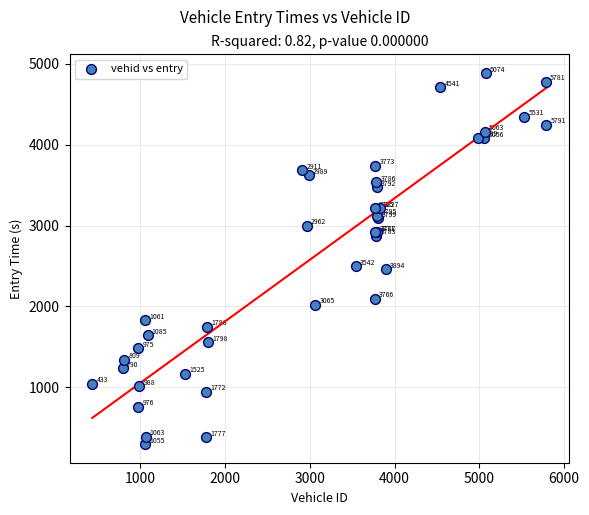

What Y value in the scatter plot is closest to 2592?

2500.0